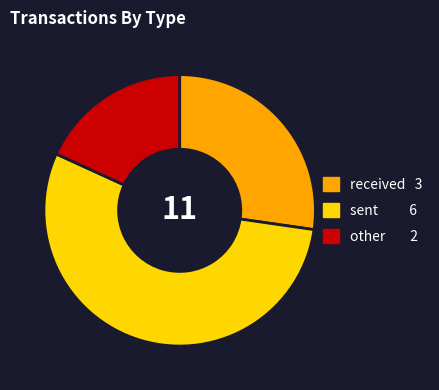

Does sent represent more than half of the total?

Yes